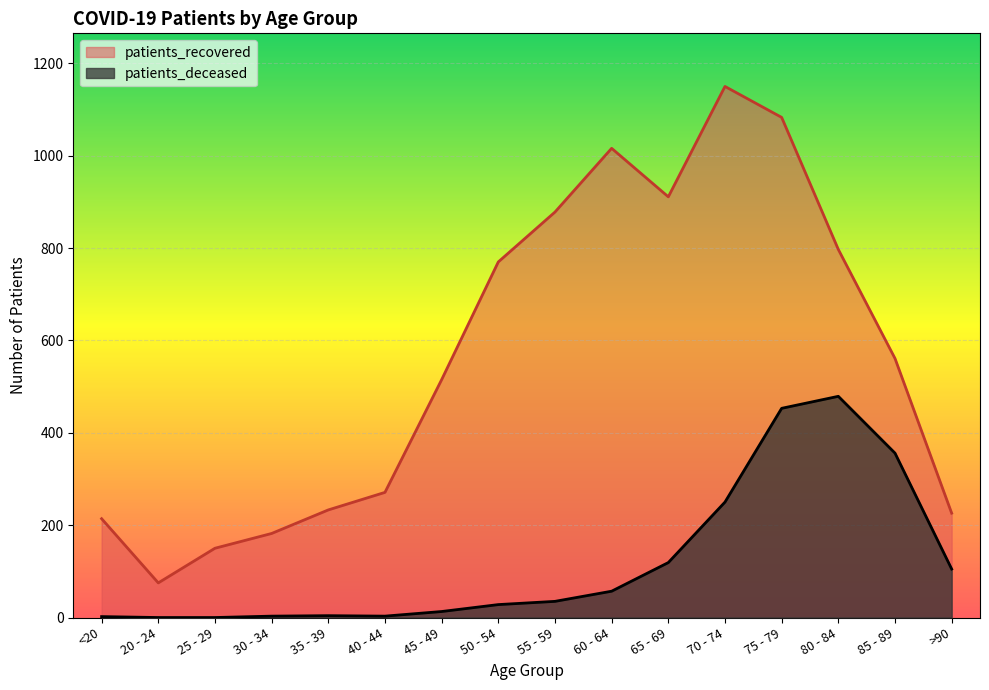

How many lines are shown in the chart?

2